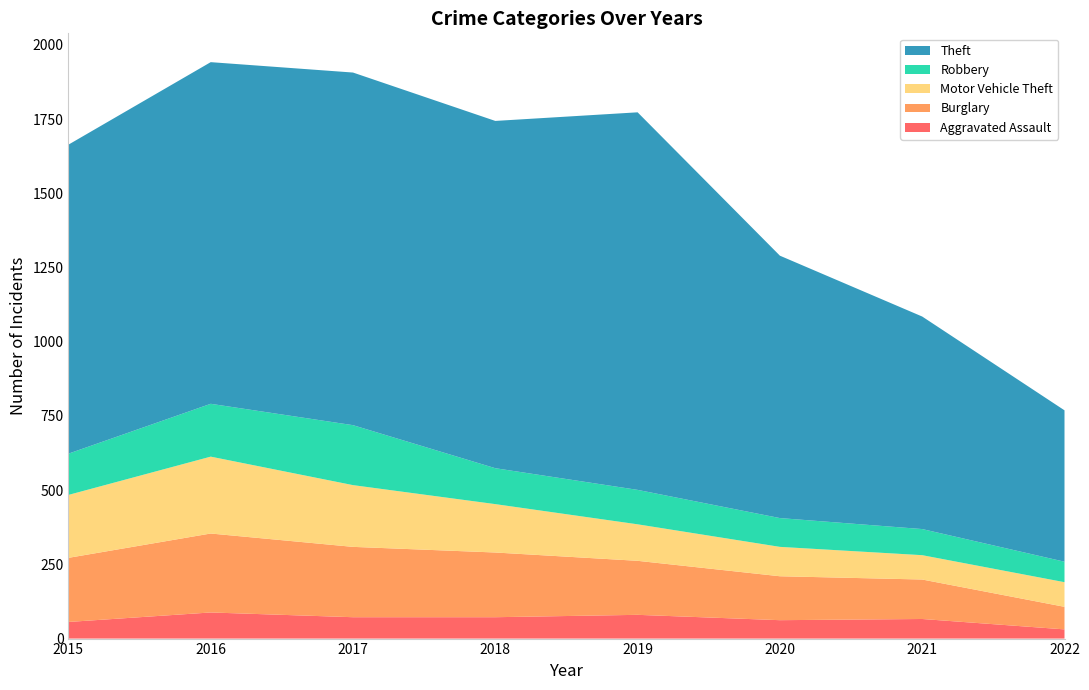

Reading left to right, list all the values displayed in this chart.

Aggravated Assault: 2015=56	2016=88	2017=72	2018=72	2019=80	2020=62	2021=66	2022=31
Burglary: 2015=216	2016=266	2017=237	2018=218	2019=182	2020=148	2021=133	2022=76
Motor Vehicle Theft: 2015=212	2016=259	2017=208	2018=163	2019=123	2020=99	2021=82	2022=83
Robbery: 2015=139	2016=178	2017=202	2018=121	2019=116	2020=97	2021=88	2022=69
Theft: 2015=1041	2016=1151	2017=1188	2018=1170	2019=1272	2020=884	2021=716	2022=510